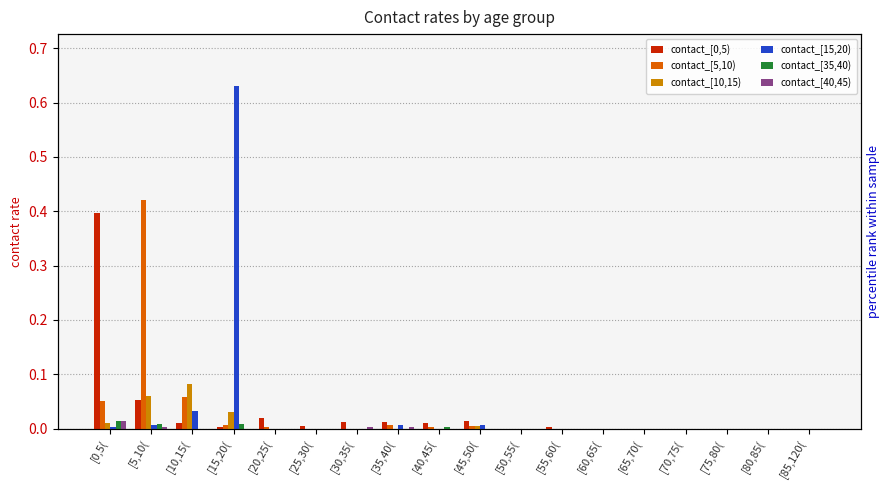

What are all the series names shown in the legend?

contact_[0,5), contact_[5,10), contact_[10,15), contact_[15,20), contact_[35,40), contact_[40,45)